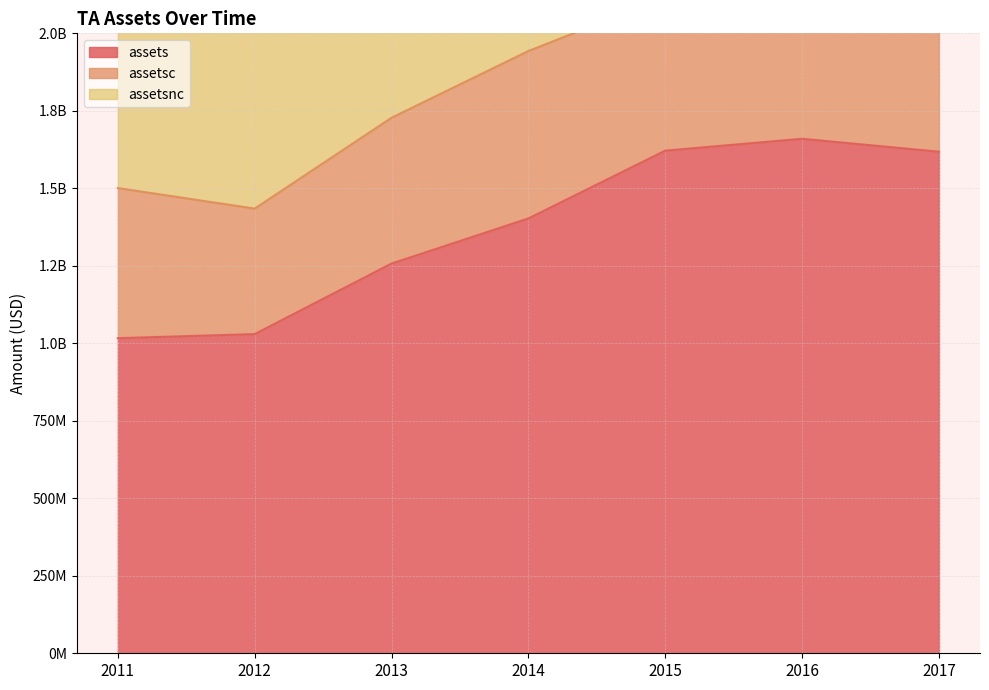

What is the value of the assetsnc point at the 3rd from the left?

2514564000